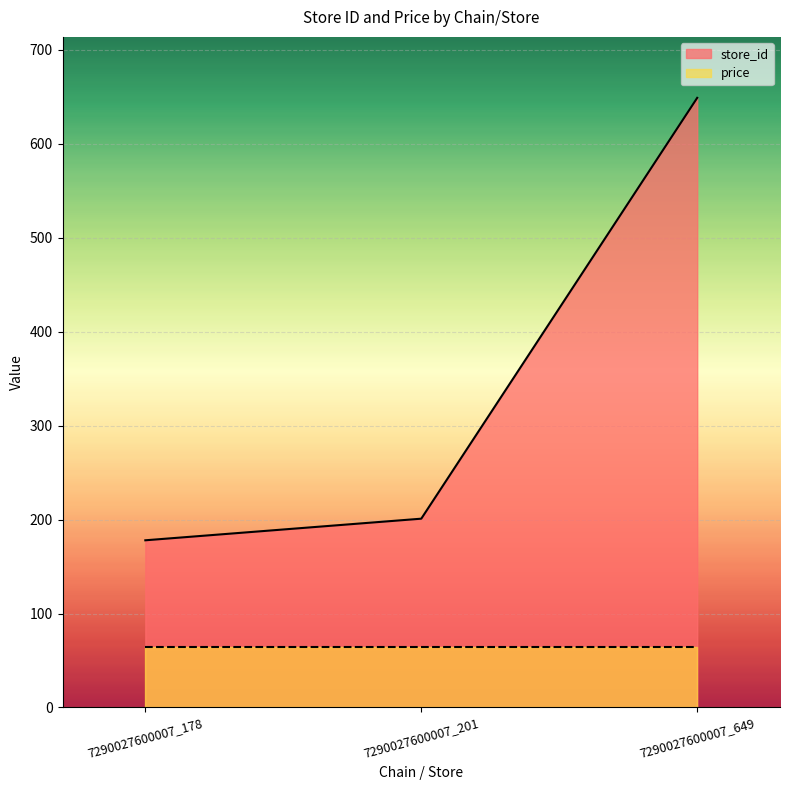

What is the average value?

343